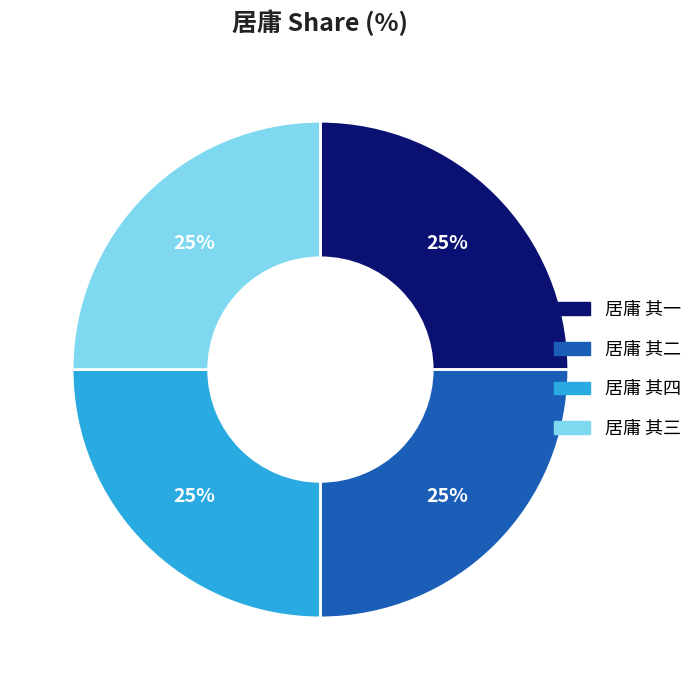

To the nearest percent, what portion does 居庸 其三 represent?

25%